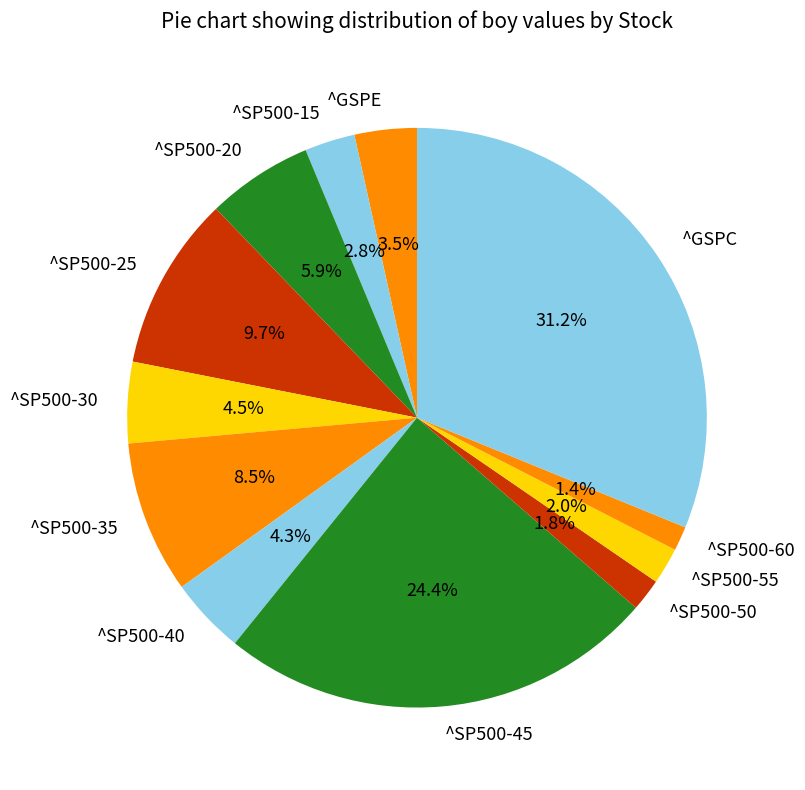

Does ^GSPC represent more than half of the total?

No